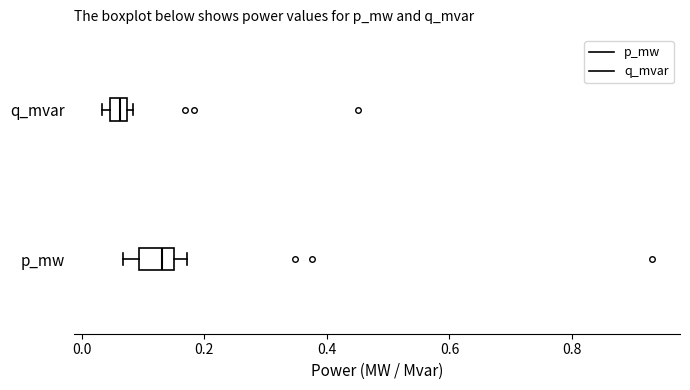

Comparing the boxes themselves (not the whiskers), which one is the widest?

p_mw